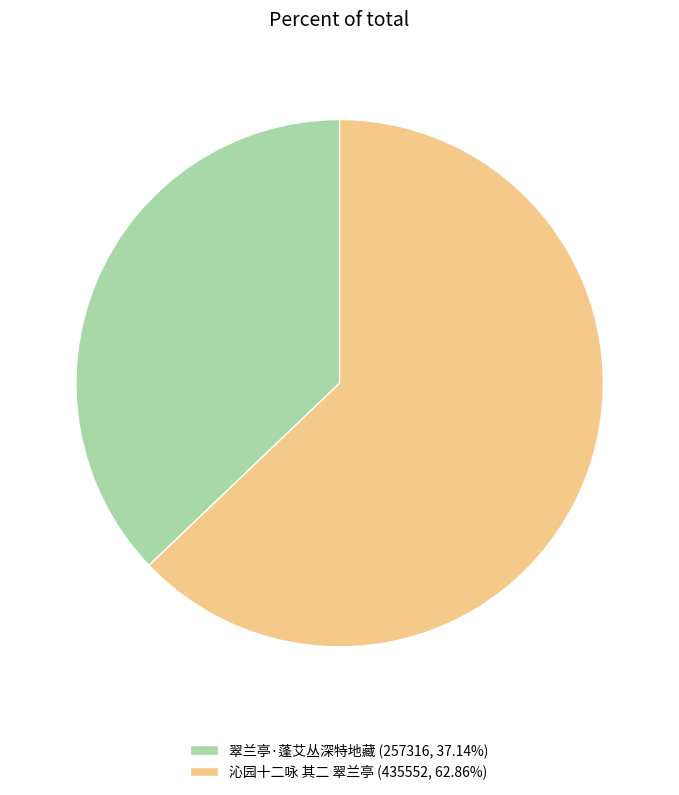

Is the sum of 沁园十二咏 其二 翠兰亭 (435552, 62.86%) and 翠兰亭·蓬艾丛深特地藏 (257316, 37.14%) greater than half?

Yes